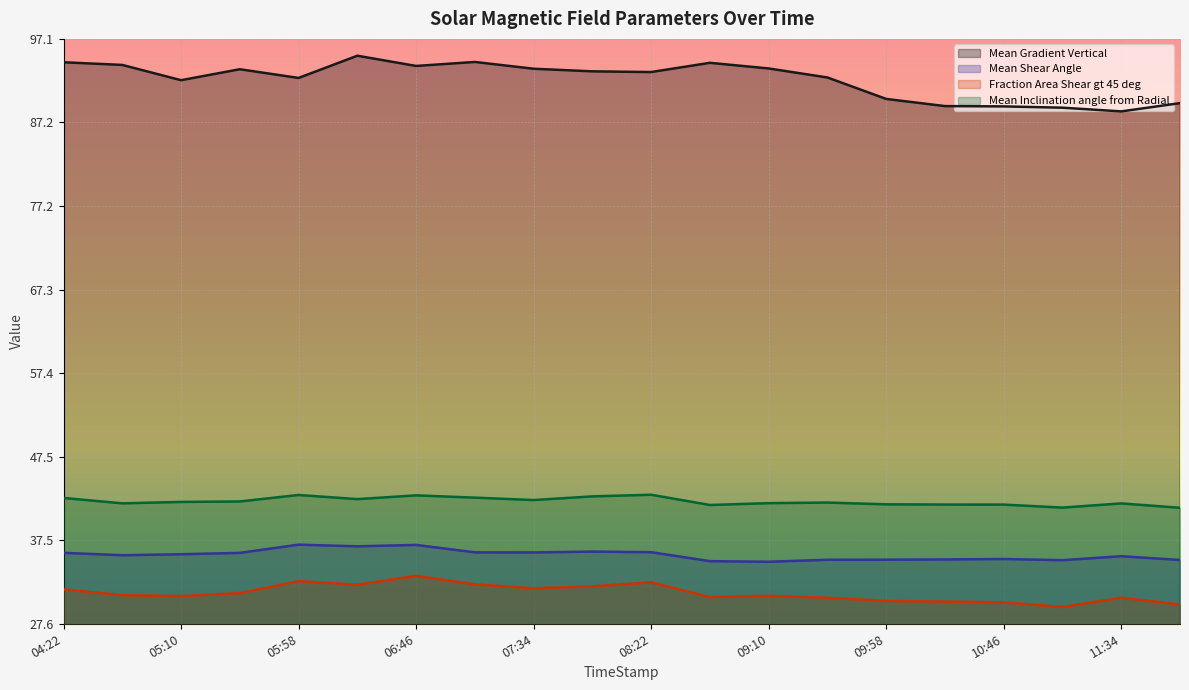

True or false: Fraction Area Shear gt 45 deg and Mean Gradient Vertical cross at least once.

False